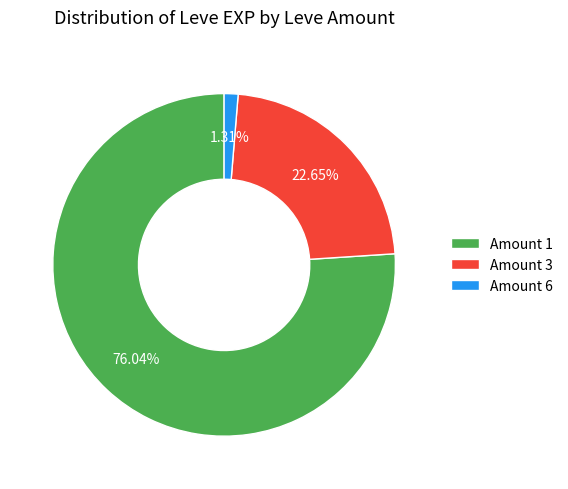

Does Amount 6 represent more than half of the total?

No